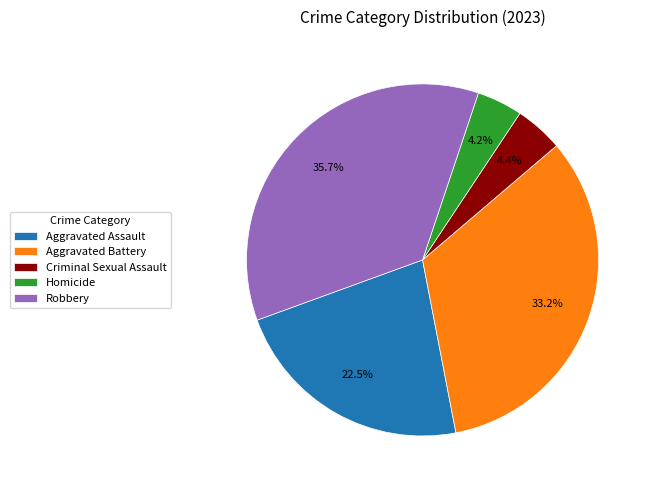

The Criminal Sexual Assault slice represents 4% of the pie. True or false?

True